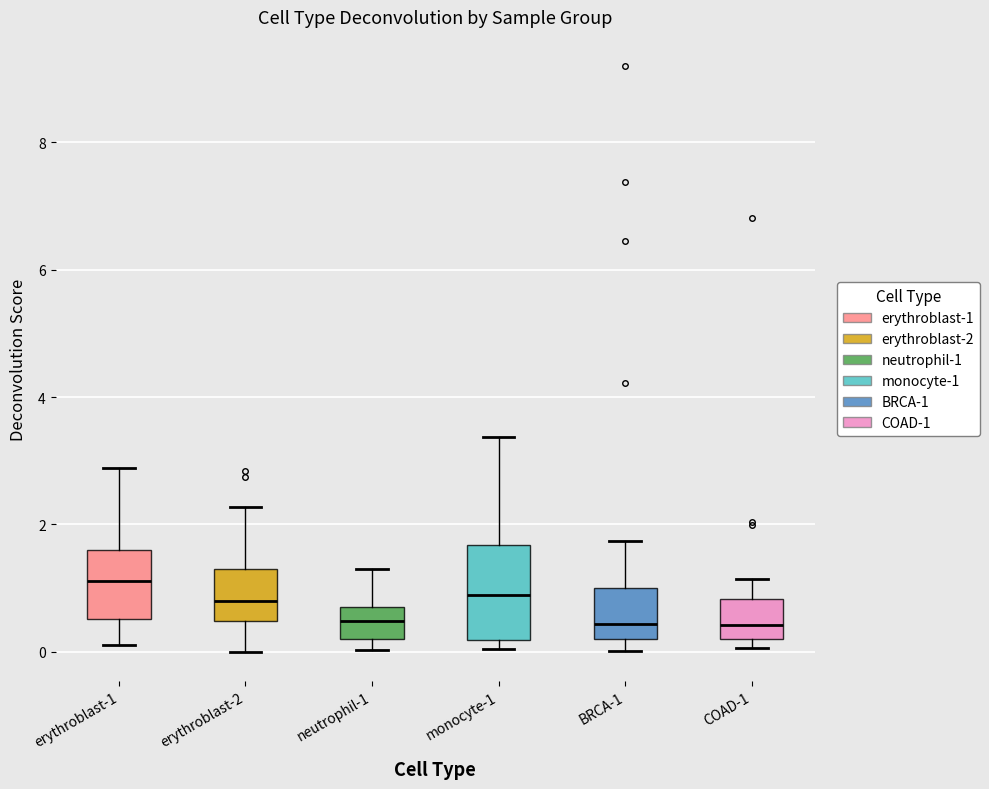

Reading left to right, transcribe this box plot: for each box, give where its median line is, the range the box spans, and where its two whiskers end, as read against the y-axis. The values are not printed on the chart, so give them approximately, as read against the axis.

erythroblast-1: median 1.2, box 0.6 to 1.6, whiskers 0.2 to 2.8
erythroblast-2: median 0.8, box 0.4 to 1.2, whiskers 0.0 to 2.2
neutrophil-1: median 0.4, box 0.2 to 0.8, whiskers 0.0 to 1.4
monocyte-1: median 0.8, box 0.2 to 1.6, whiskers 0.0 to 3.4
BRCA-1: median 0.4, box 0.2 to 1.0, whiskers 0.0 to 1.8
COAD-1: median 0.4, box 0.2 to 0.8, whiskers 0.0 to 1.2